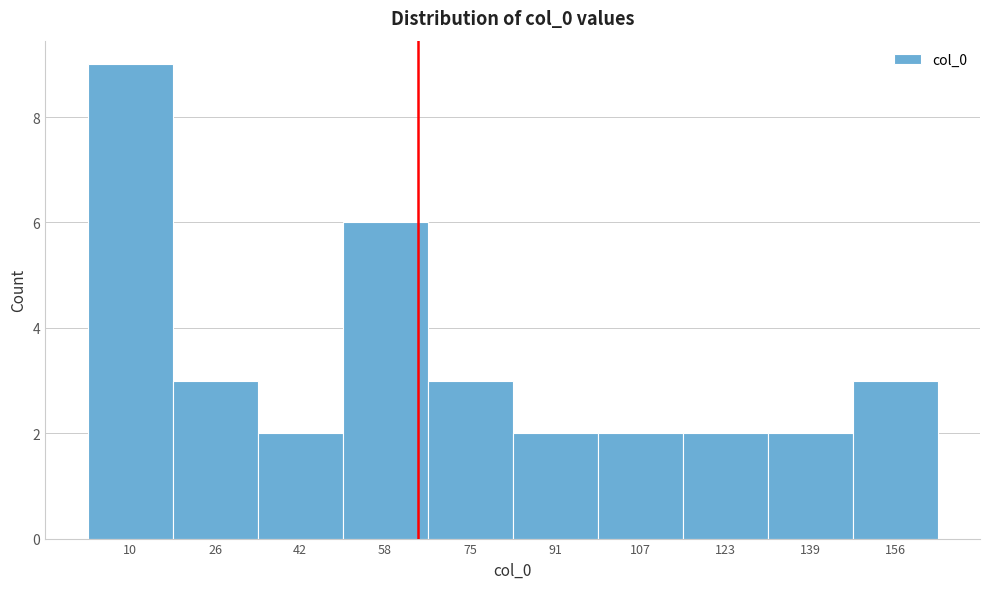

Over which range of the x-axis is the bar tallest?

2 to 18